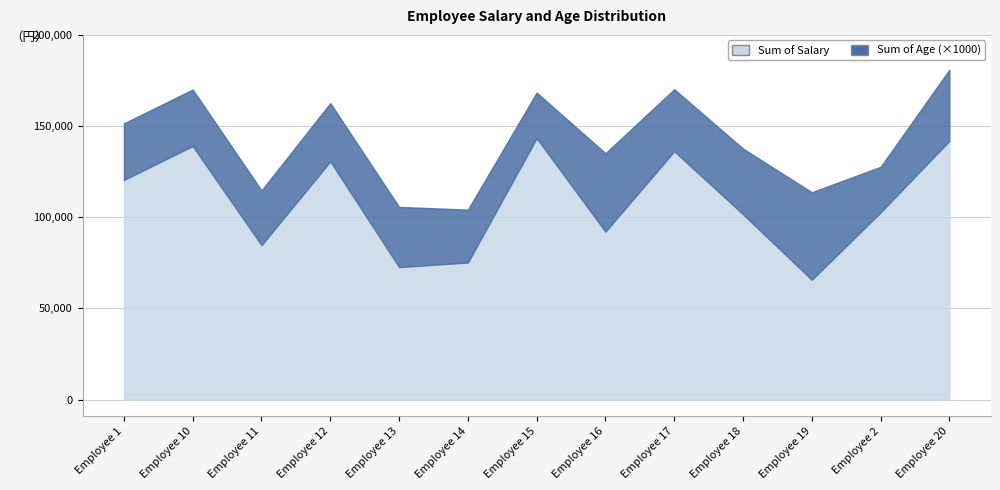

True or false: Sum of Salary and Sum of Age cross at least once.

False